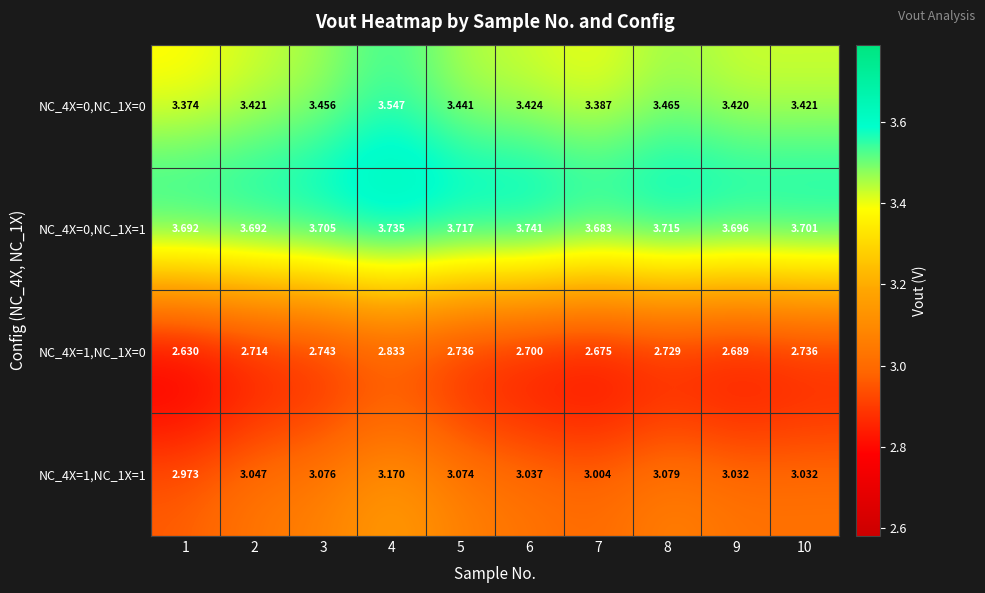

Rank the series by their maximum value, from highest to lowest.

NC_4X=0,NC_1X=1, NC_4X=0,NC_1X=0, NC_4X=1,NC_1X=1, NC_4X=1,NC_1X=0